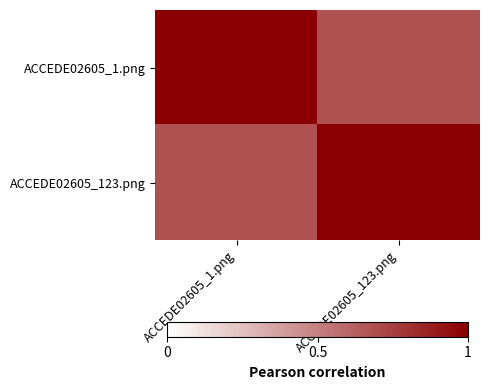

Which label corresponds to the largest value in the chart?

ACCEDE02605_1.png